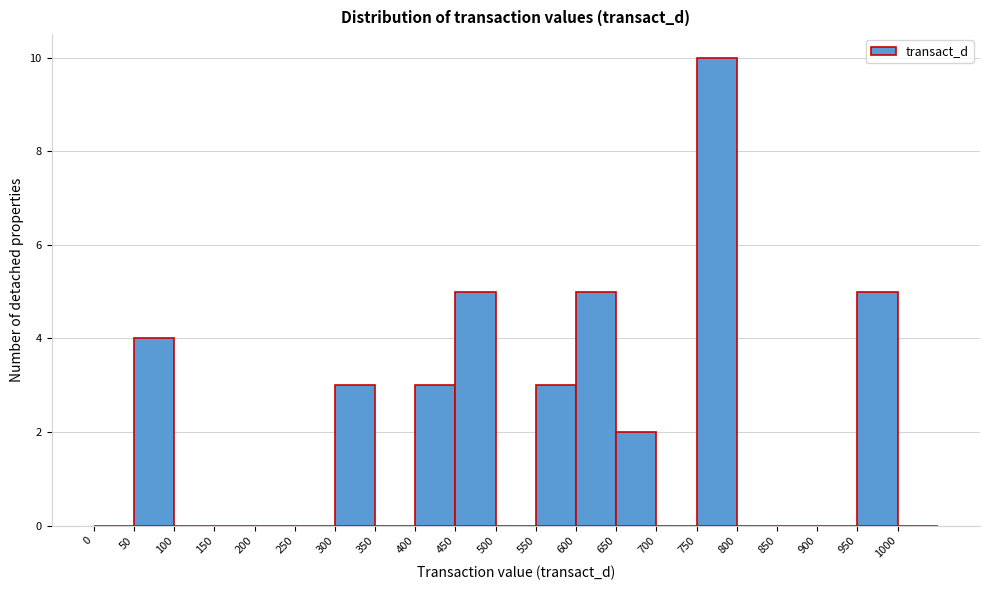

Reading left to right, transcribe this chart: for each bar, give the range it covers on the x-axis and its height. The values are not printed on the chart, so give them approximately, as read against the axis.

0 to 50: 0
50 to 100: 4
100 to 150: 0
150 to 200: 0
200 to 250: 0
250 to 300: 0
300 to 350: 3
350 to 400: 0
400 to 450: 3
450 to 500: 5
500 to 550: 0
550 to 600: 3
600 to 650: 5
650 to 700: 2
700 to 750: 0
750 to 800: 10
800 to 850: 0
850 to 900: 0
900 to 950: 0
950 to 1000: 5
1000 to 1050: 0